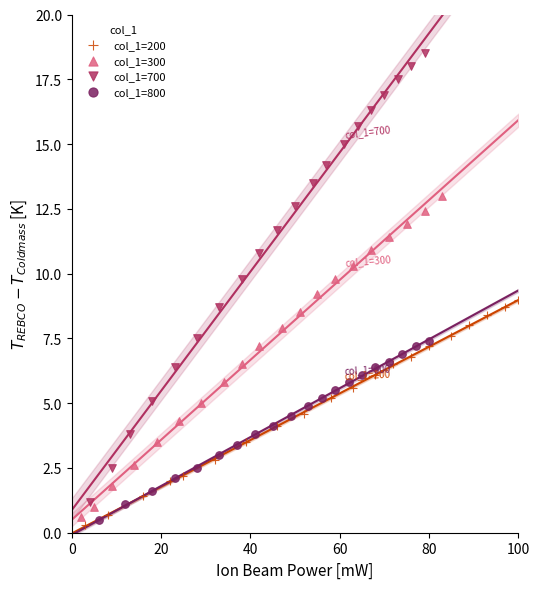

Which series contains the highest Y value?

col_1=700